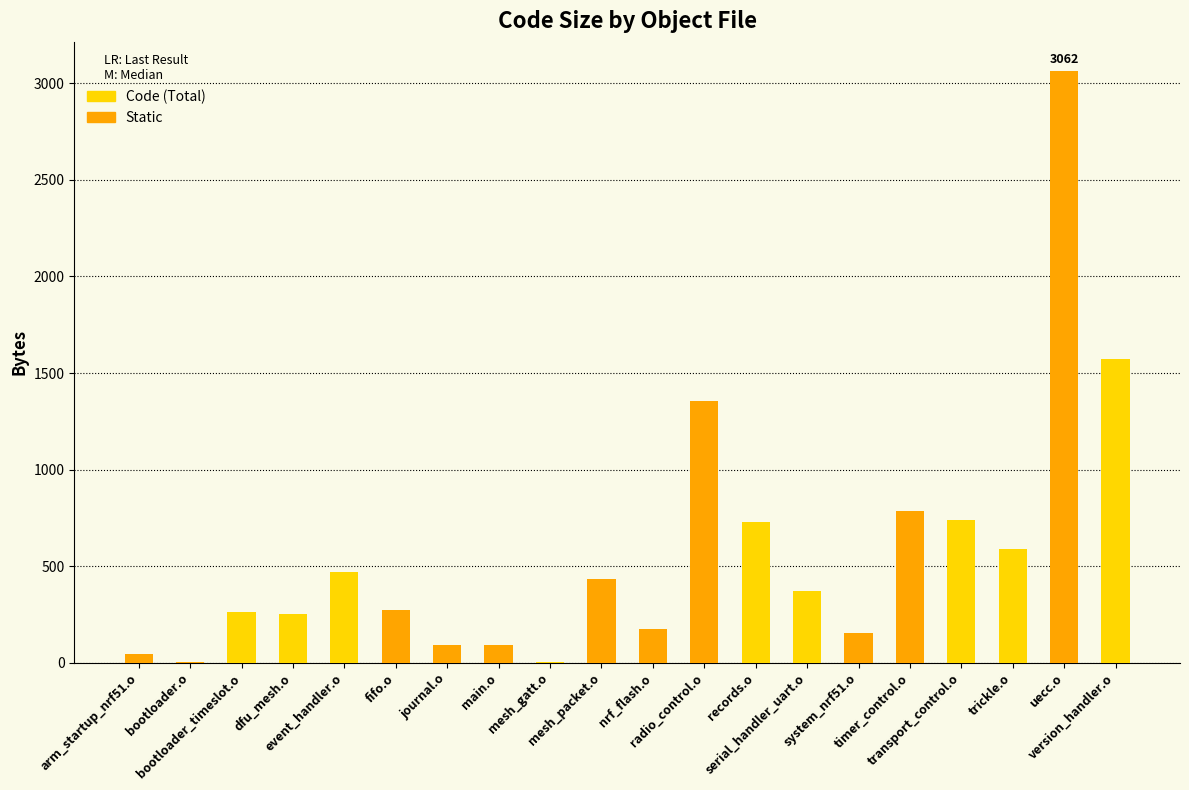

What is the difference between the Static values at mesh_packet.o and journal.o?

340